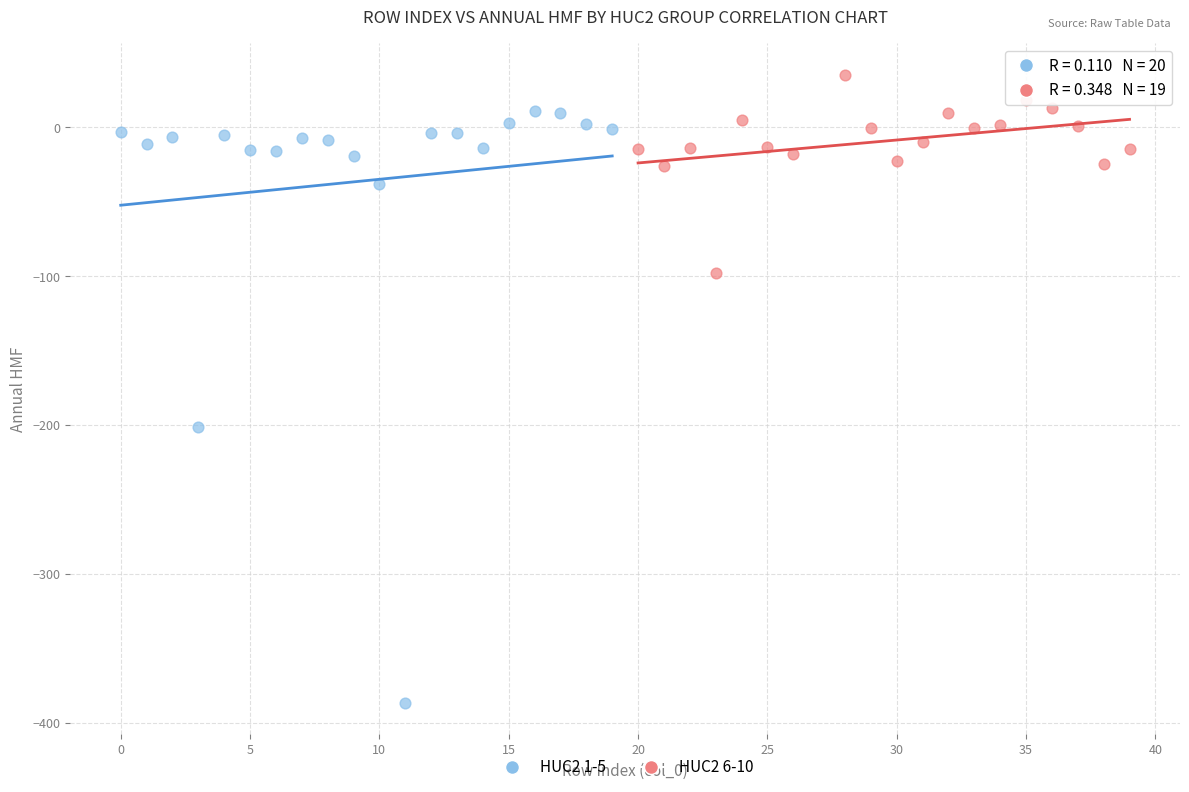

Which series reaches the maximum Y coordinate?

HUC2 6-10